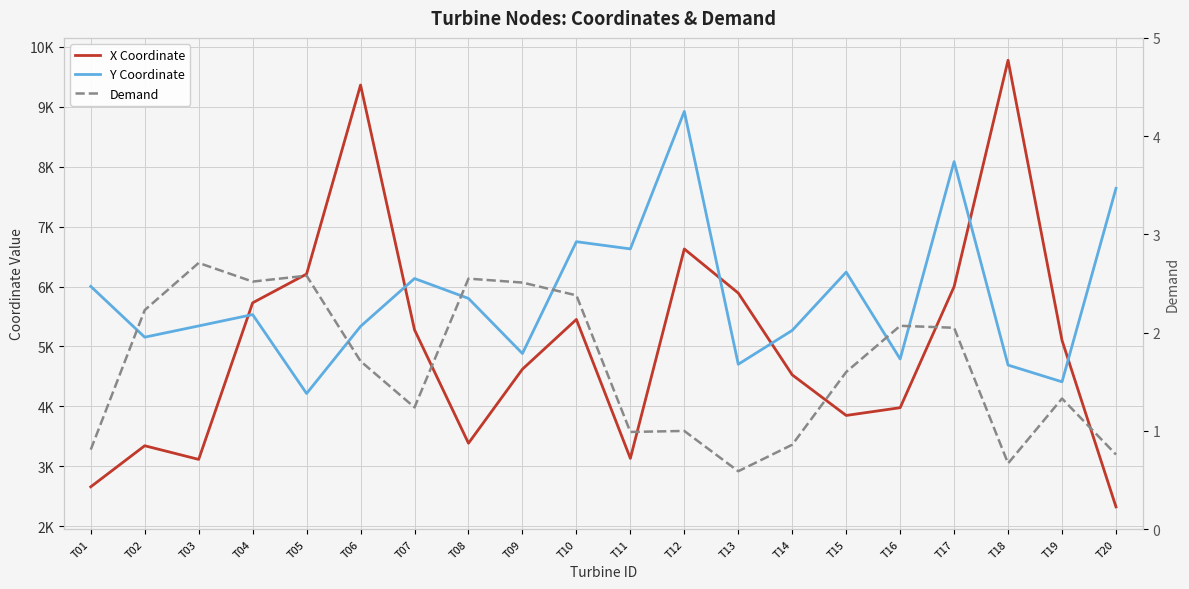

At which category does Y Coordinate reach its first local valley?

T02